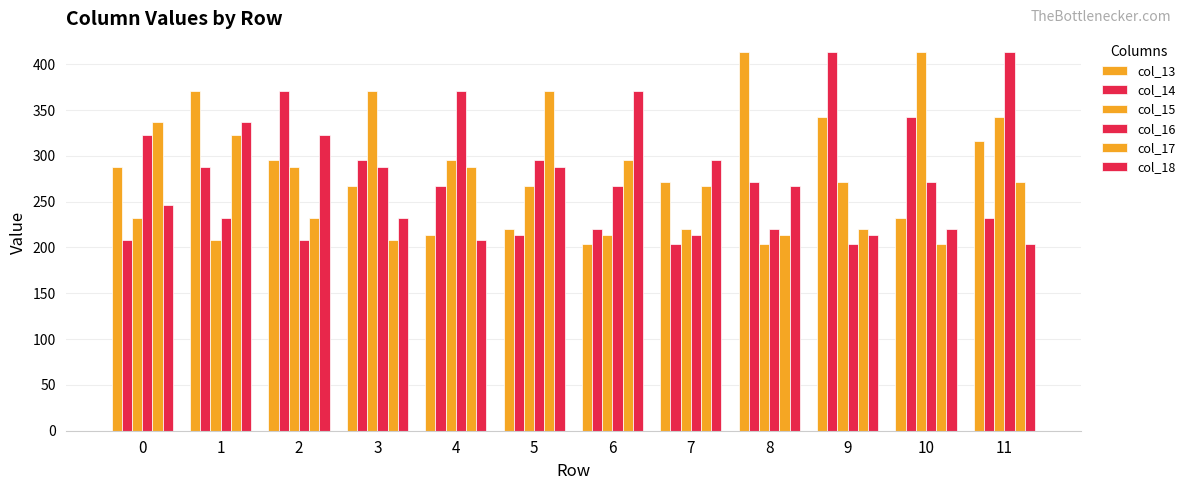

Where is col_14 nearest to the value 308?

3